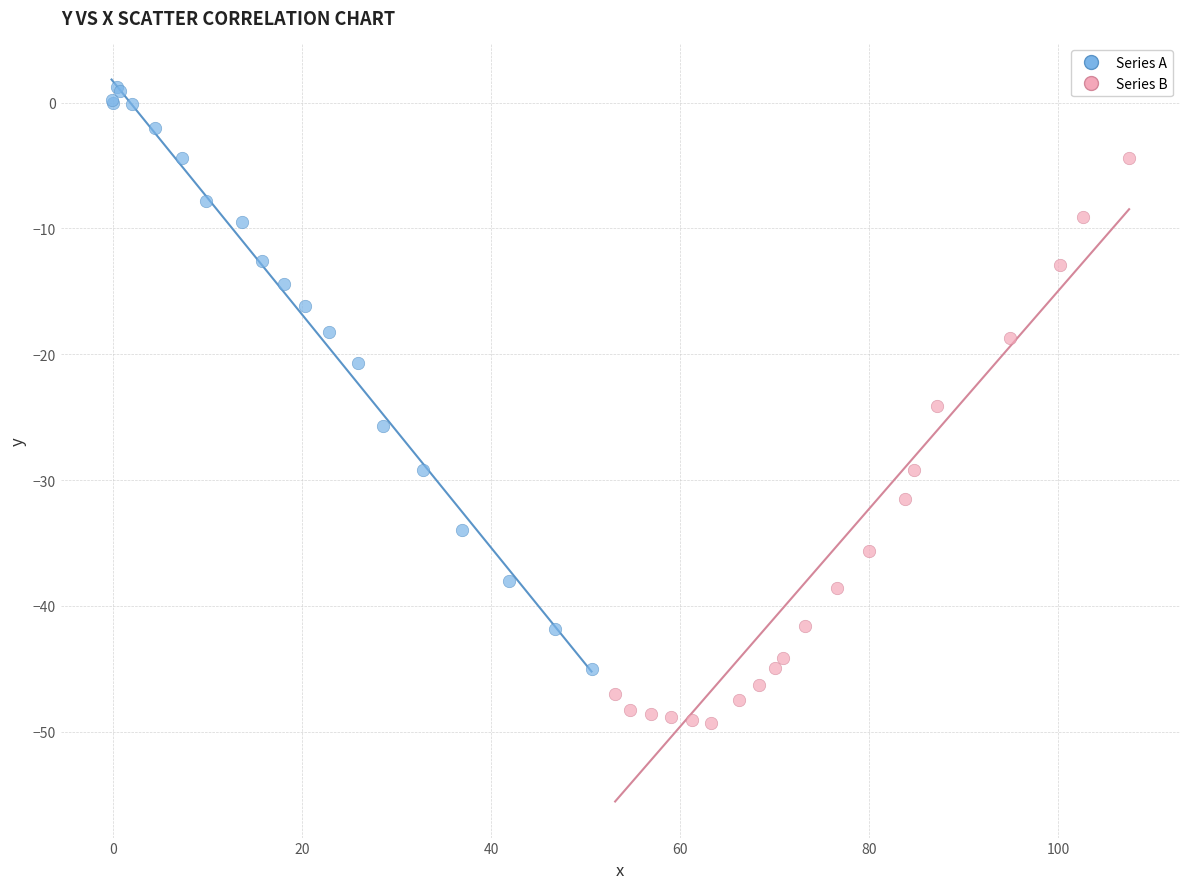

Which series contains the lowest Y value?

Series B